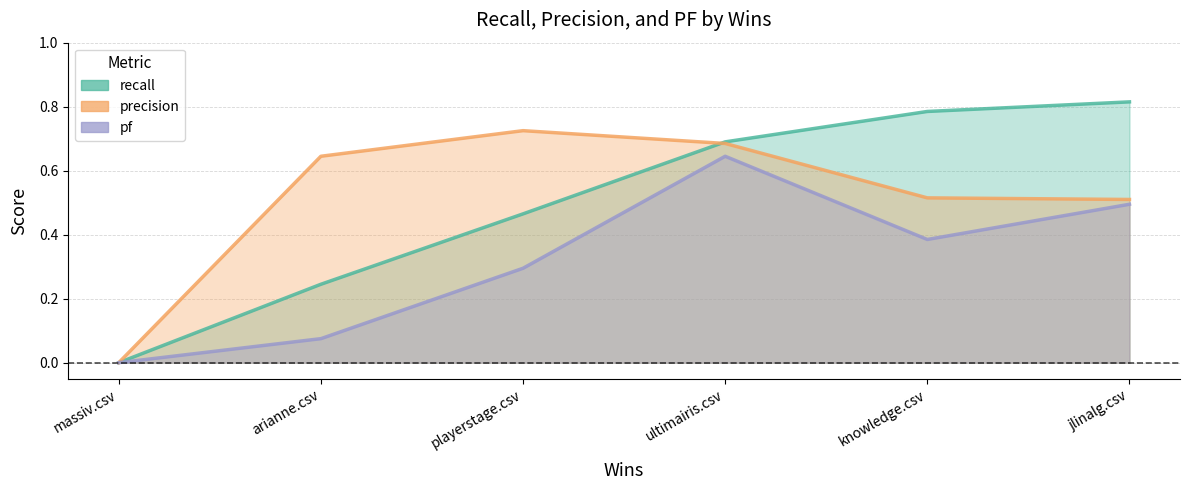

Reading left to right, extract all data points from this chart.

recall: massiv.csv=0.0	arianne.csv=0.2	playerstage.csv=0.5	ultimairis.csv=0.7	knowledge.csv=0.8	jlinalg.csv=0.8
precision: massiv.csv=0.0	arianne.csv=0.6	playerstage.csv=0.7	ultimairis.csv=0.7	knowledge.csv=0.5	jlinalg.csv=0.5
pf: massiv.csv=0.0	arianne.csv=0.1	playerstage.csv=0.3	ultimairis.csv=0.6	knowledge.csv=0.4	jlinalg.csv=0.5